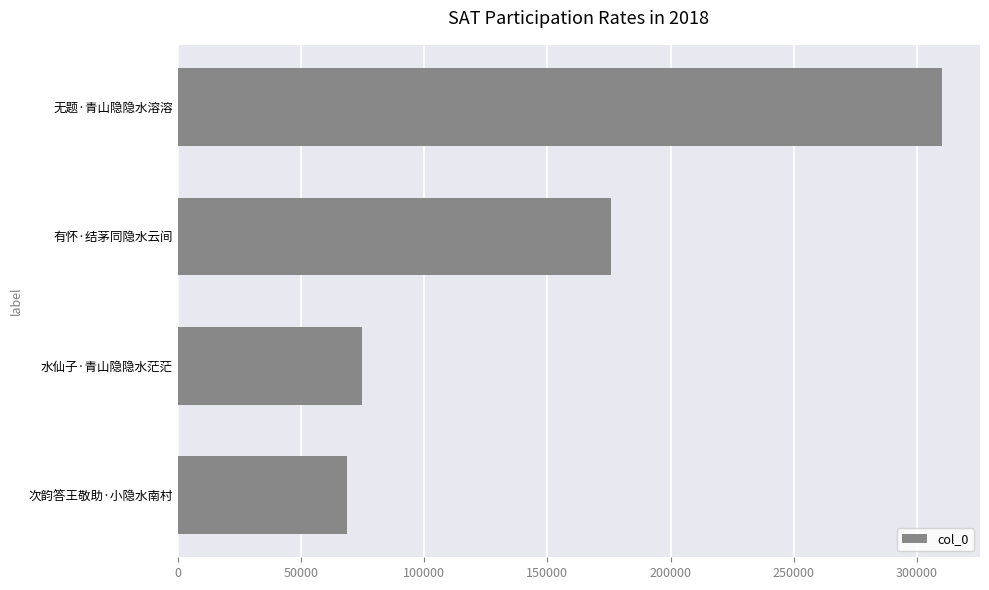

Which label corresponds to the smallest value in the chart?

次韵答王敬助·小隐水南村